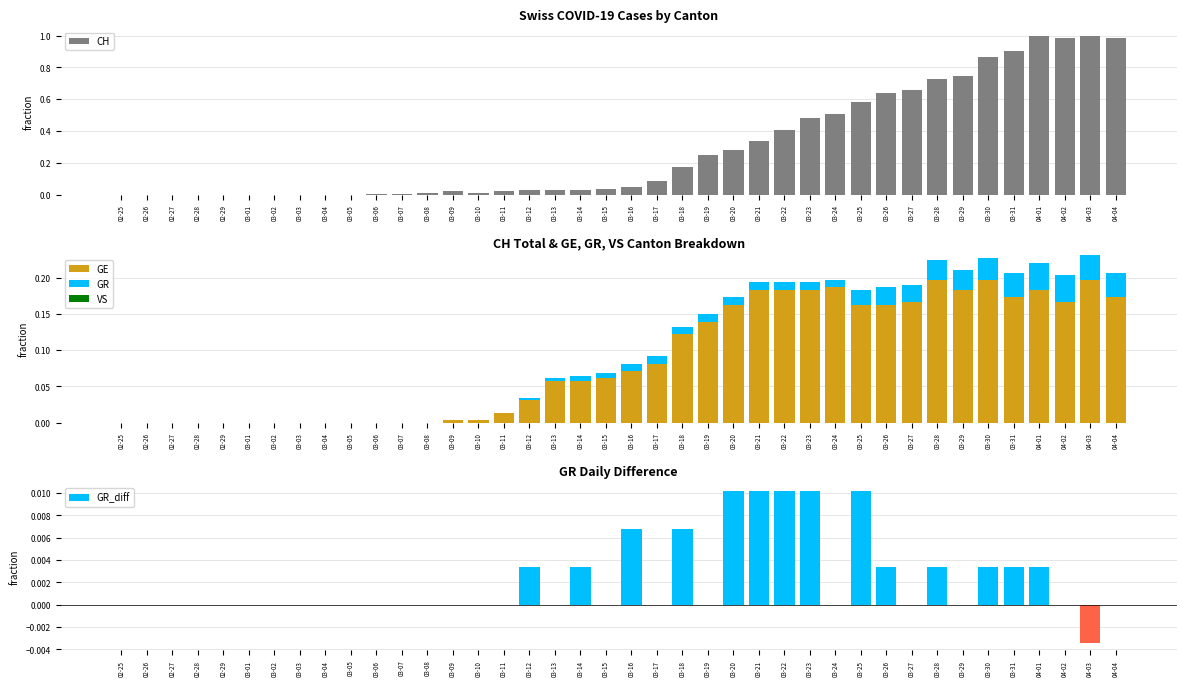

Rank the series at 04-03 from highest to lowest value.

CH, GE, GR, VS, GR_diff